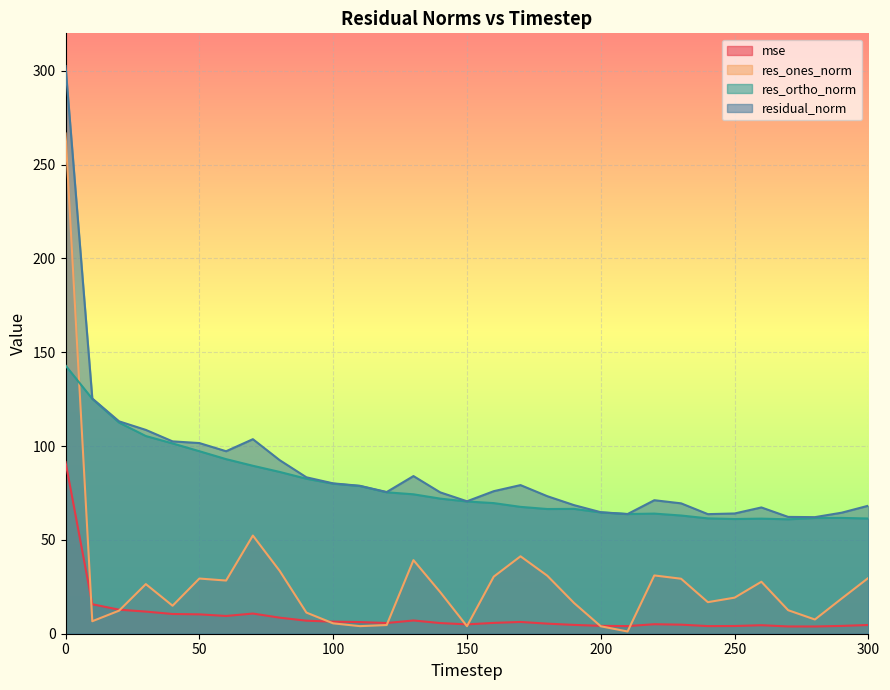

Between 110 and 280, which series saw the biggest shift?

res_ortho_norm